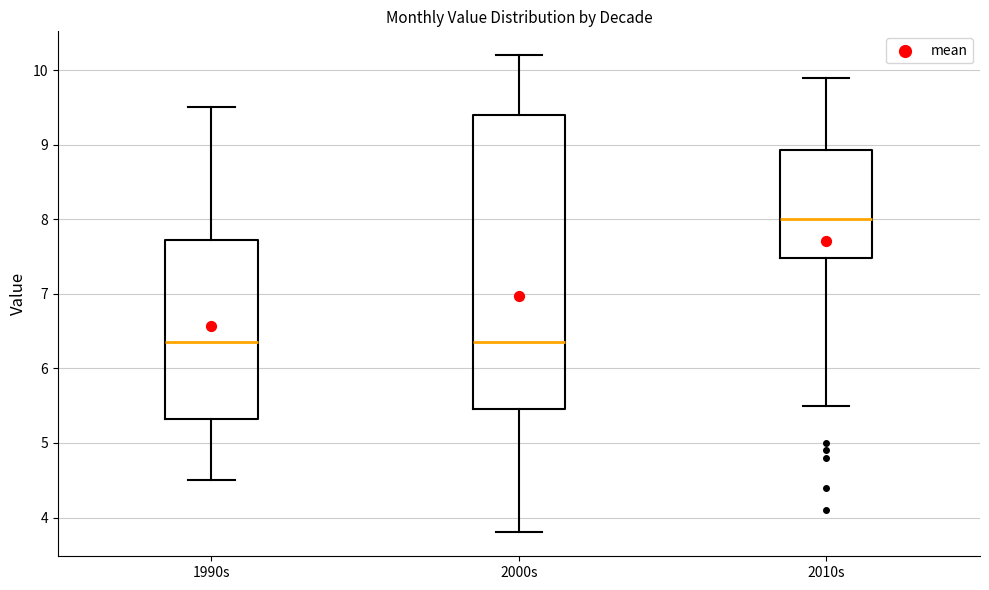

Comparing the boxes themselves (not the whiskers), which one is the tallest?

2000s